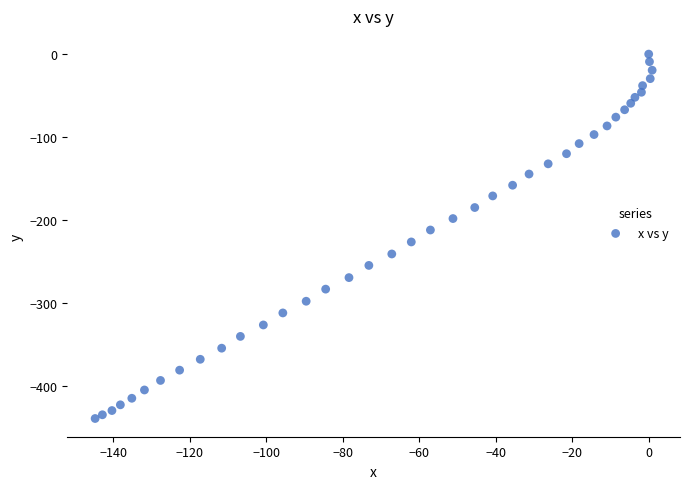

What is the range of Y values (max minus min)?

439.4